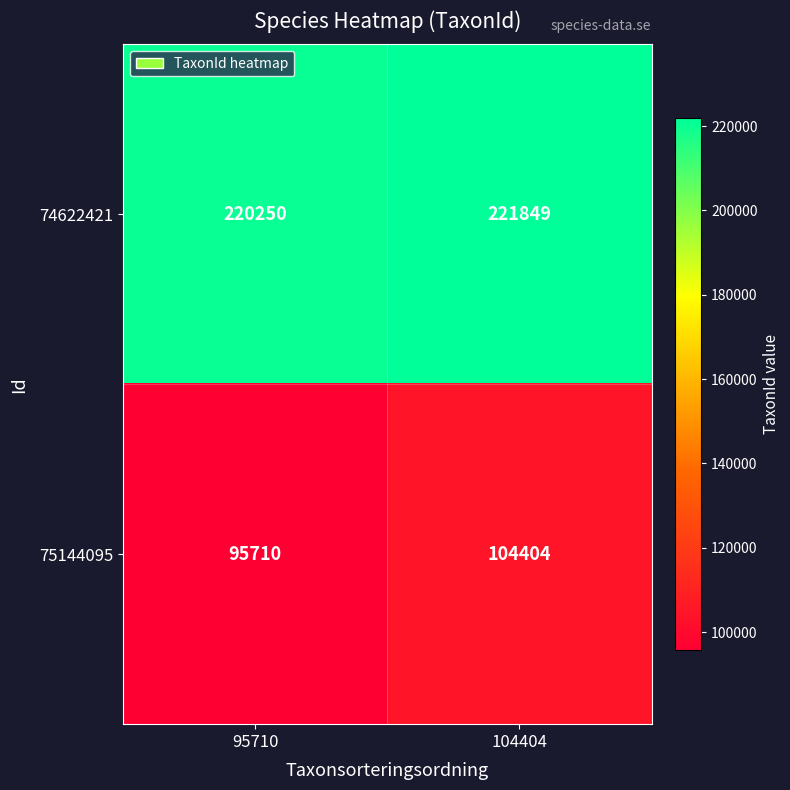

Which series has the widest spread of values?

75144095